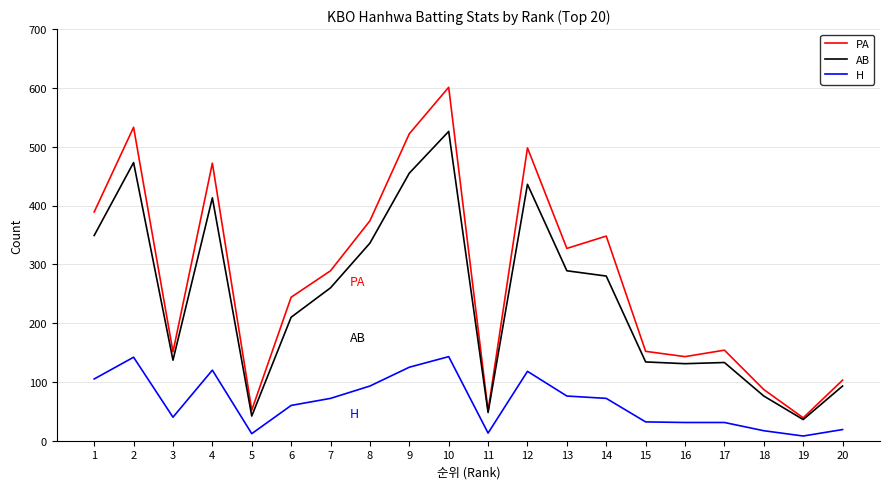

Rank the series by their maximum value, from highest to lowest.

PA, AB, H